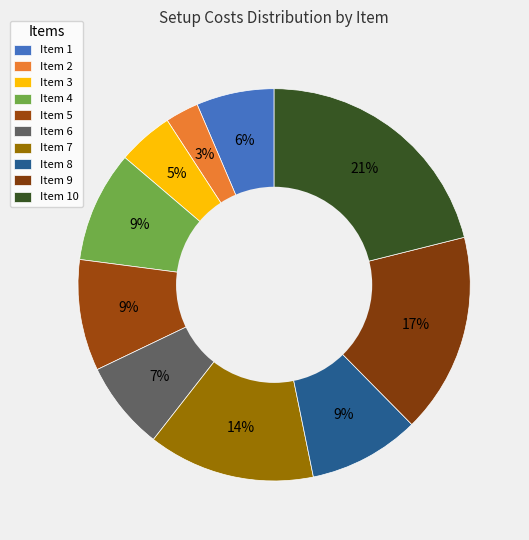

How many slices are in this pie chart?

10